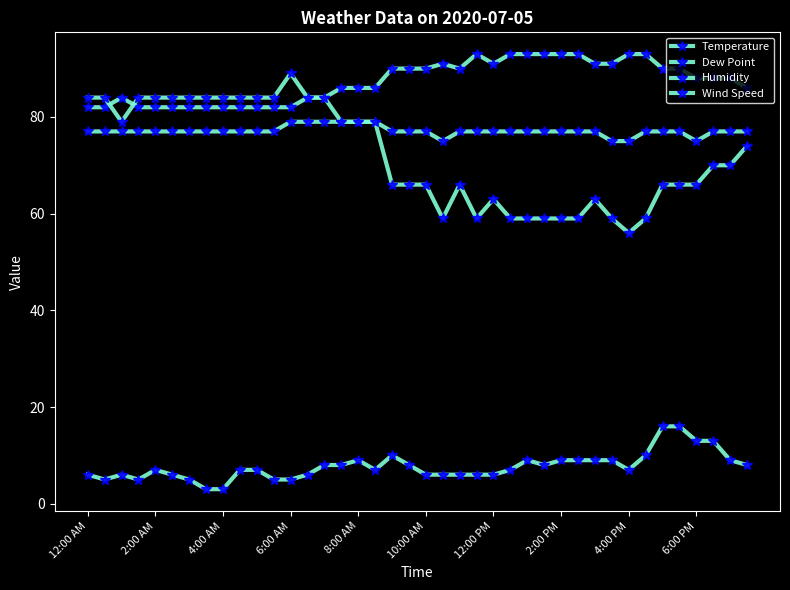

What is the difference between the second highest and minimum values in the Humidity series?

28